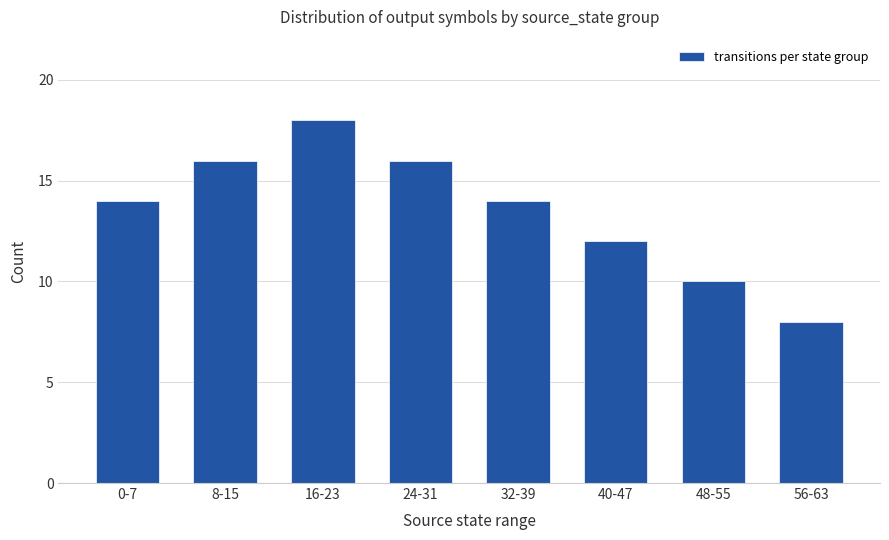

The value at 40-47 is 12. True or false?

True